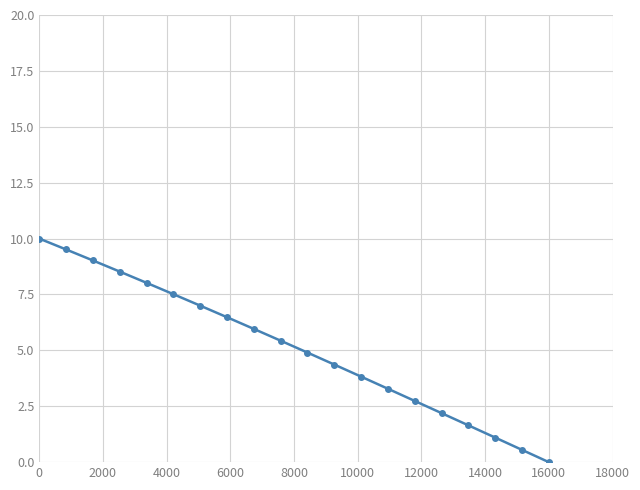

What is the difference between the maximum and minimum values?

10.0